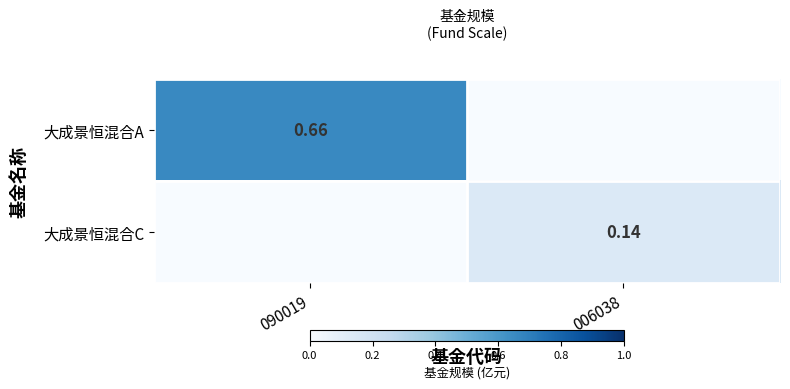

Is the value of 大成景恒混合C at 090019 greater than the value of 大成景恒混合A at 090019?

No